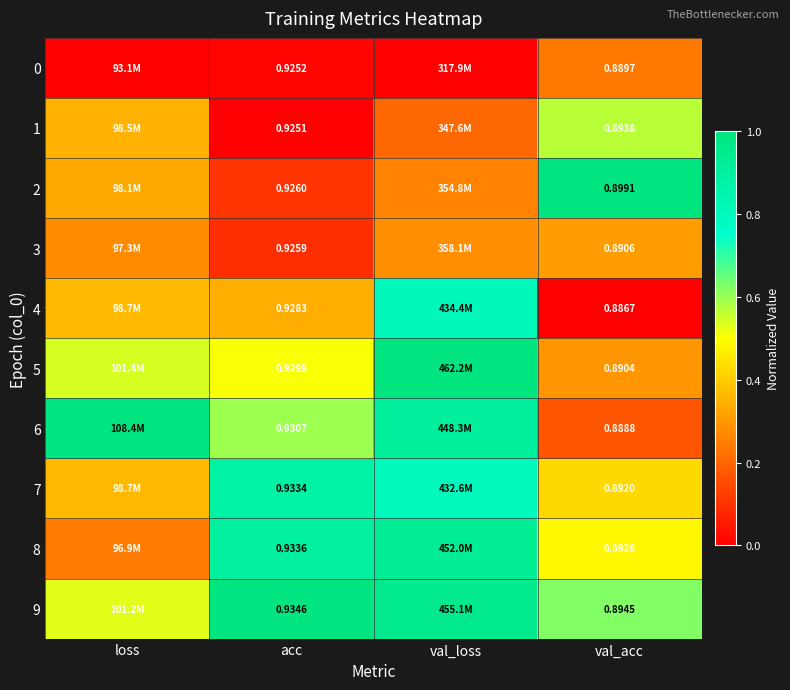

Which series has the largest range (max minus min)?

2